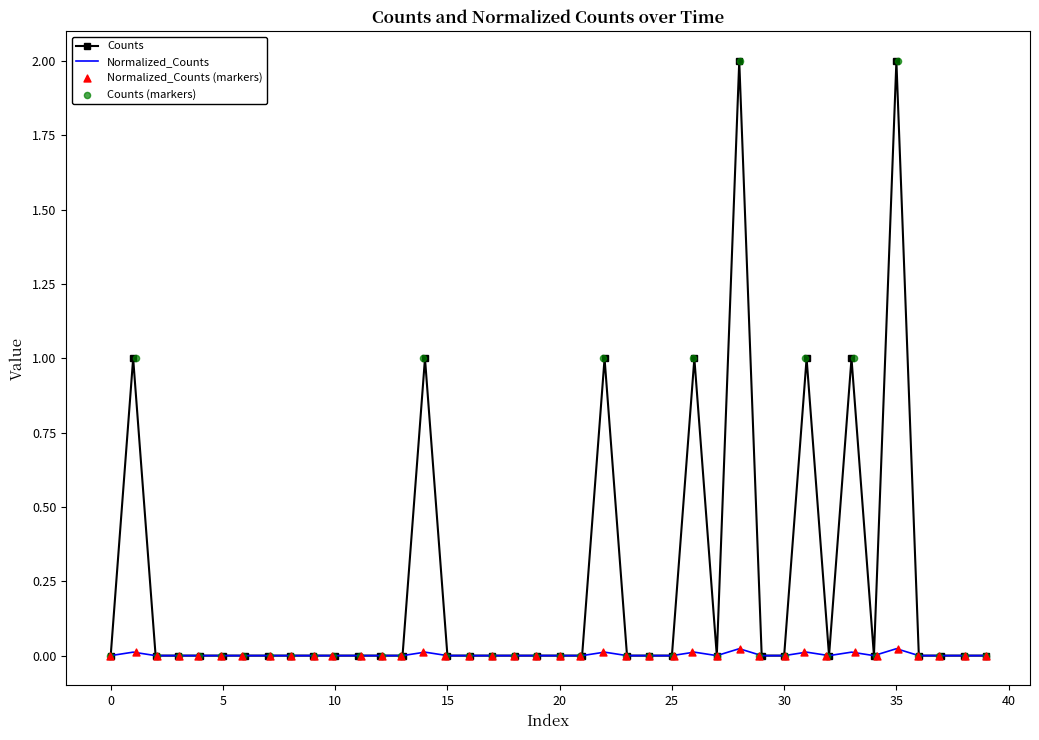

What are all the series names shown in the legend?

Counts, Normalized_Counts, Normalized_Counts (markers), Counts (markers)